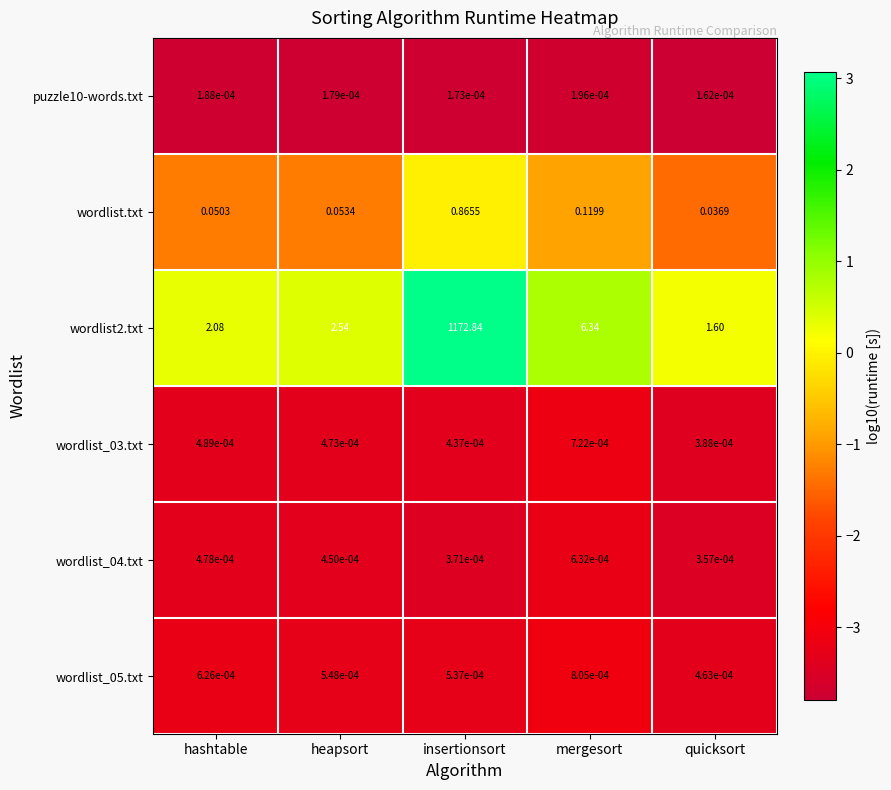

At which category is the sum across all series the highest?

insertionsort